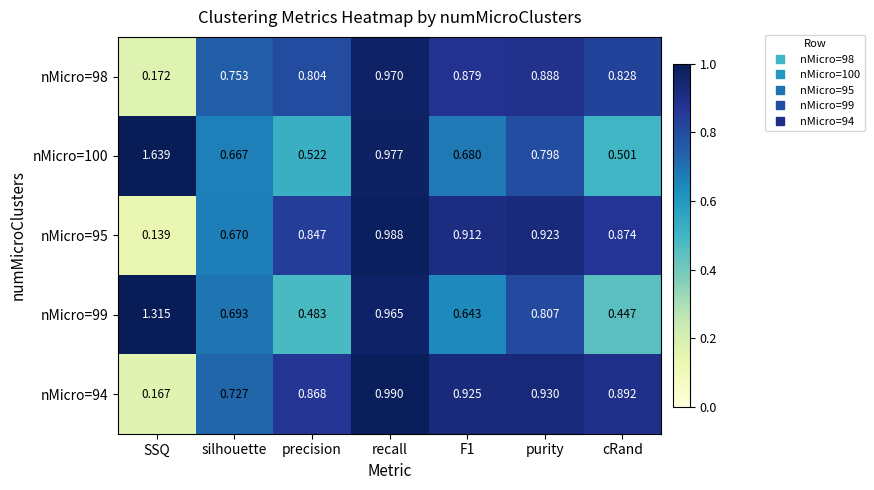

At which category does the chart reach its minimum across all series?

SSQ